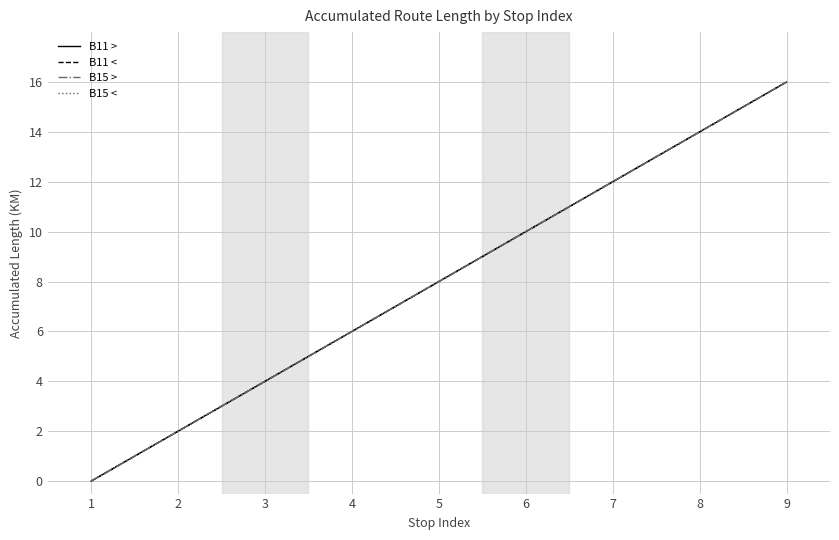

Which series has the widest spread of values?

B11 >